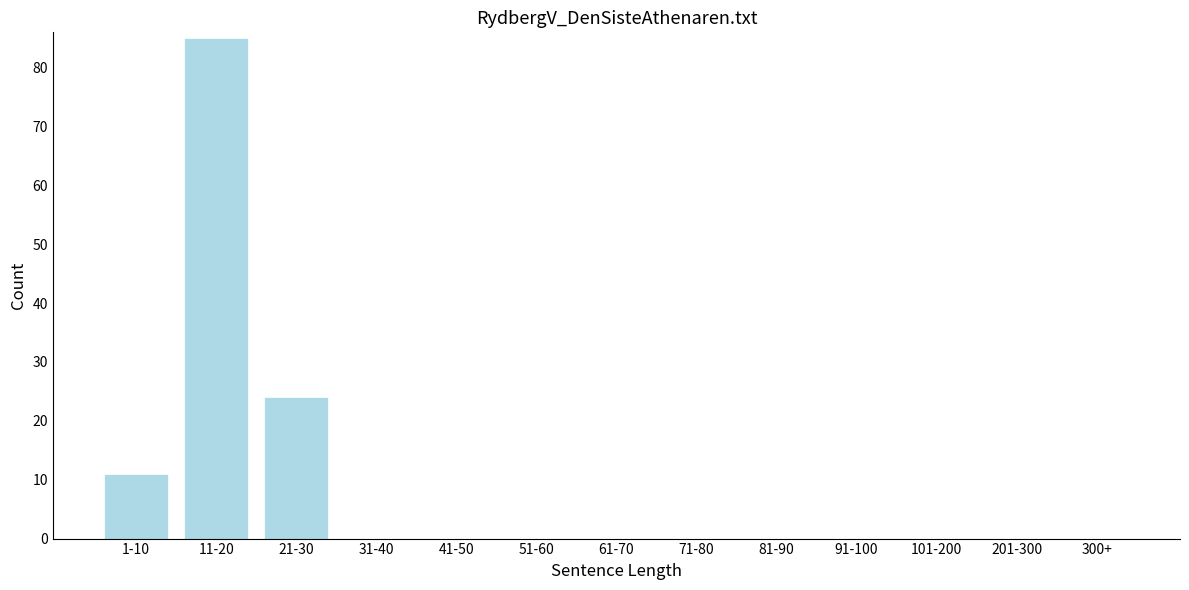

Reading left to right, list all the values displayed in this chart.

1-10=11	11-20=85	21-30=24	31-40=0	41-50=0	51-60=0	61-70=0	71-80=0	81-90=0	91-100=0	101-200=0	201-300=0	300+=0